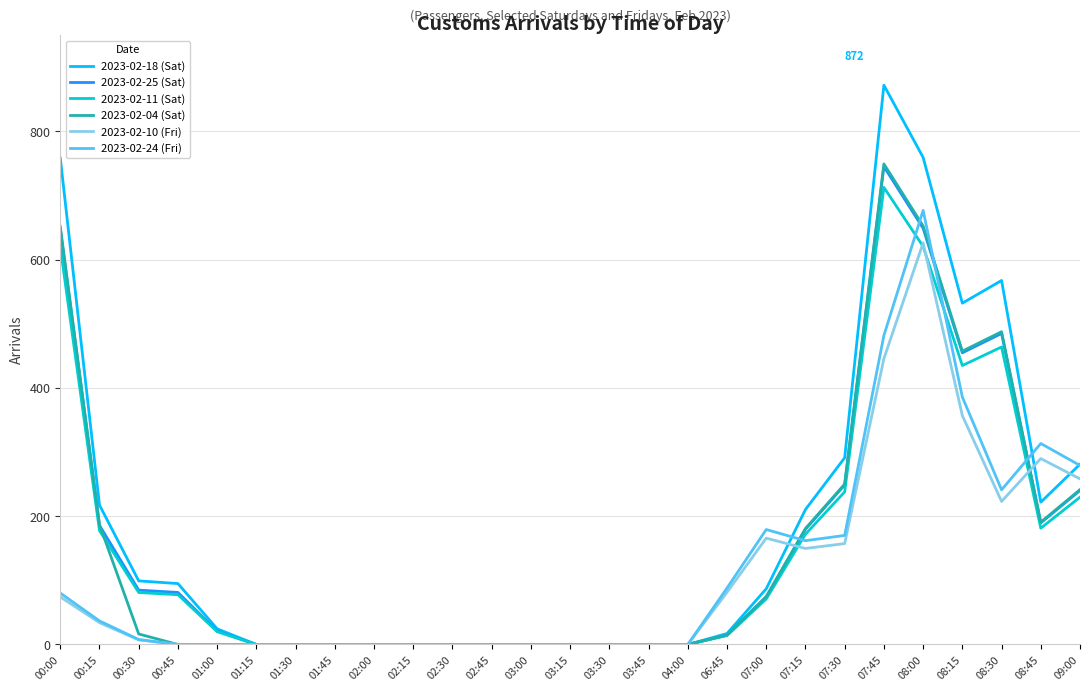

True or false: 2023-02-10 (Fri) has a value of 7.2 at 00:30.

True